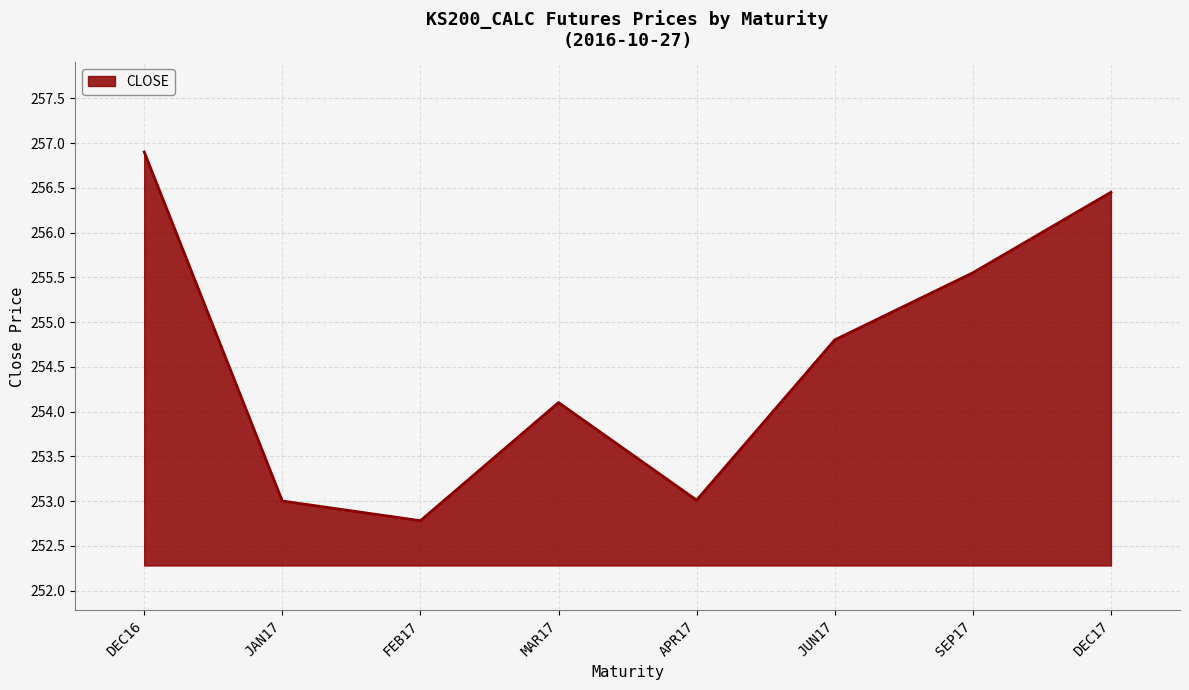

At which label does the data first exceed 254?

DEC16